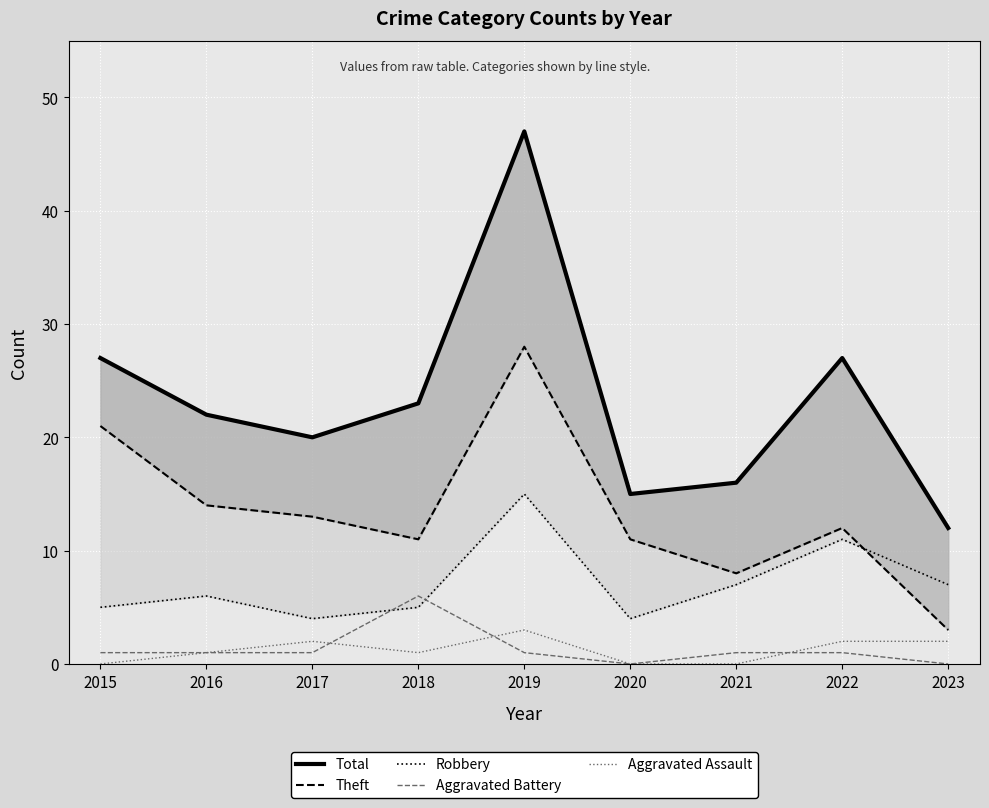

What is the maximum value for Robbery?

15